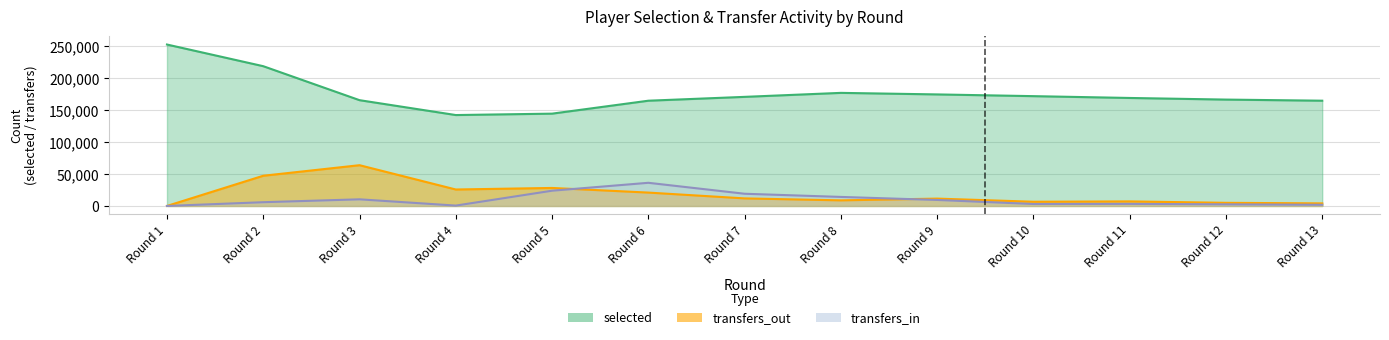

What is the difference between the maximum and minimum values in the transfers_in series?

36230